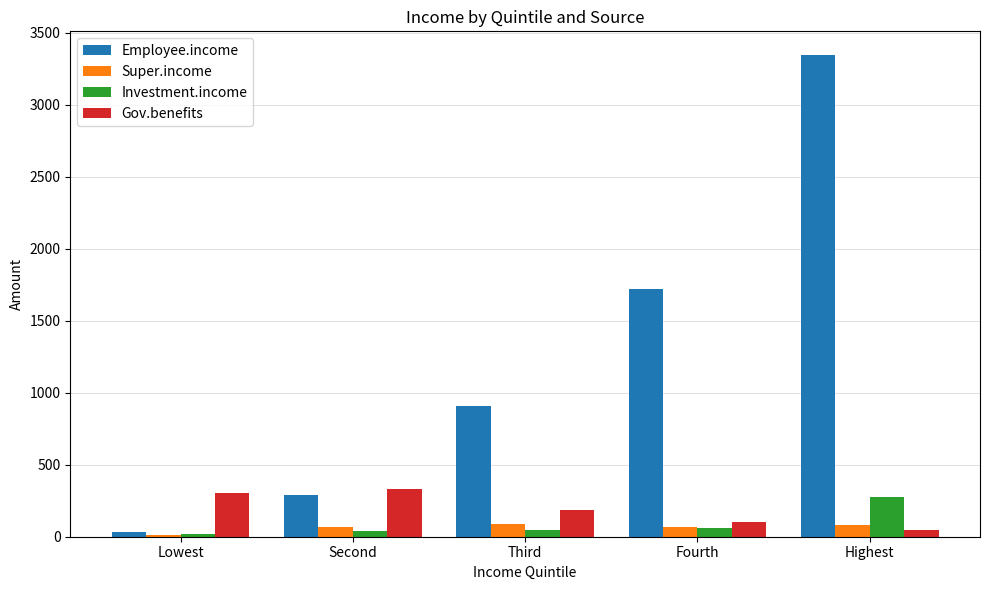

What is the sum of the Employee.income values at Second and Fourth?

2014.2